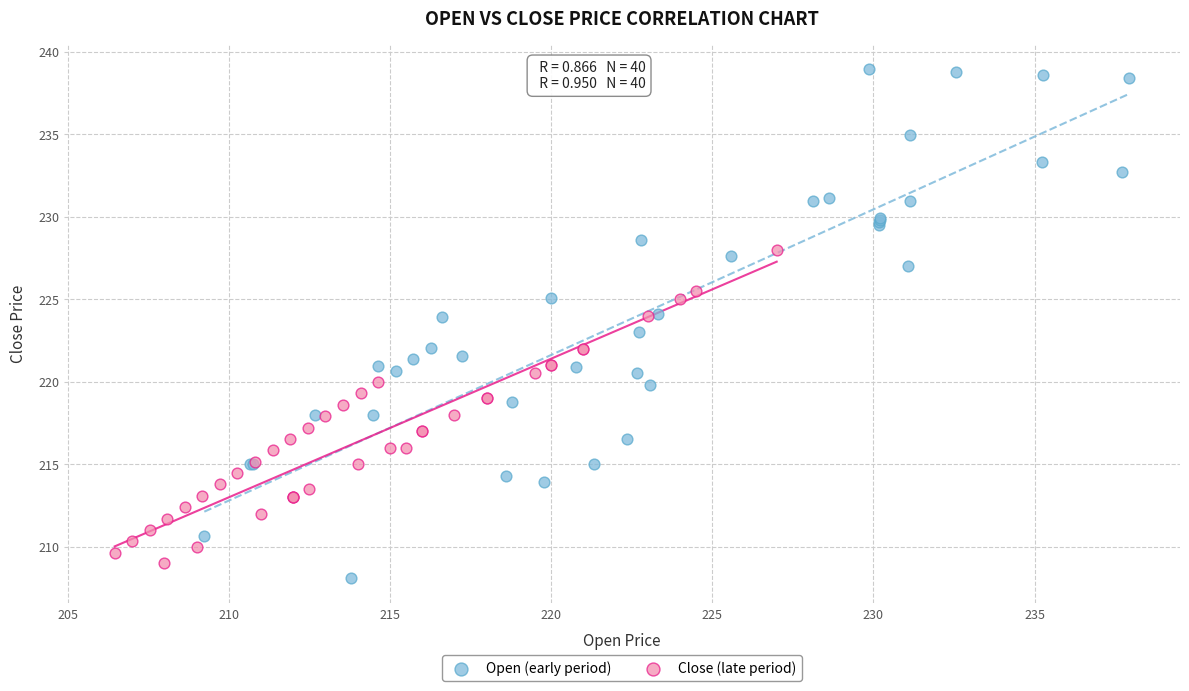

Which series contains the highest Y value?

Open (early period)